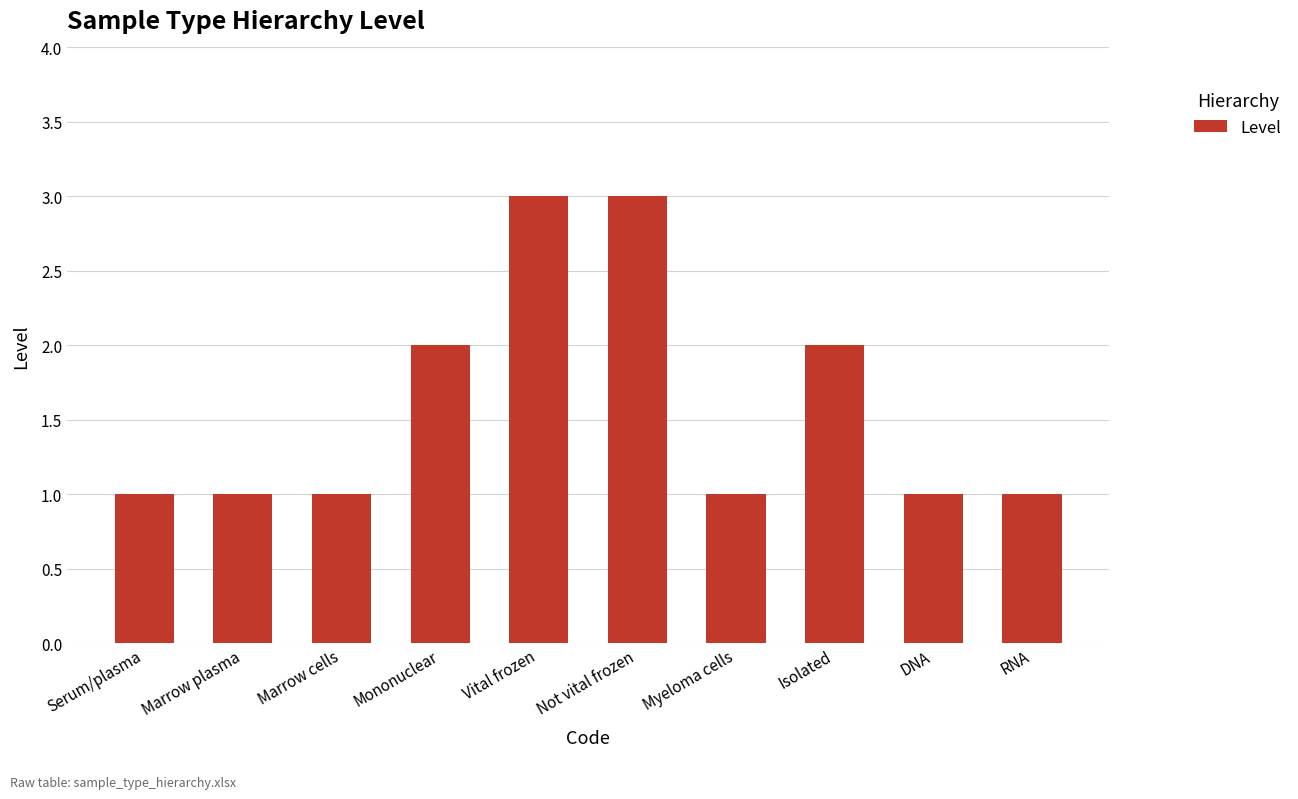

What is the difference between the maximum and minimum values?

2